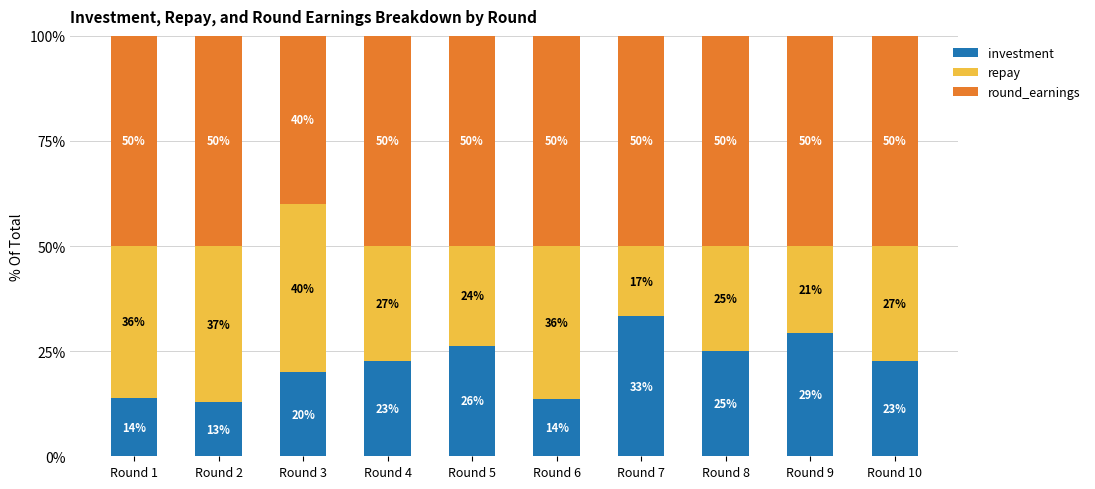

What is the total value across all series at Round 5?

100.0